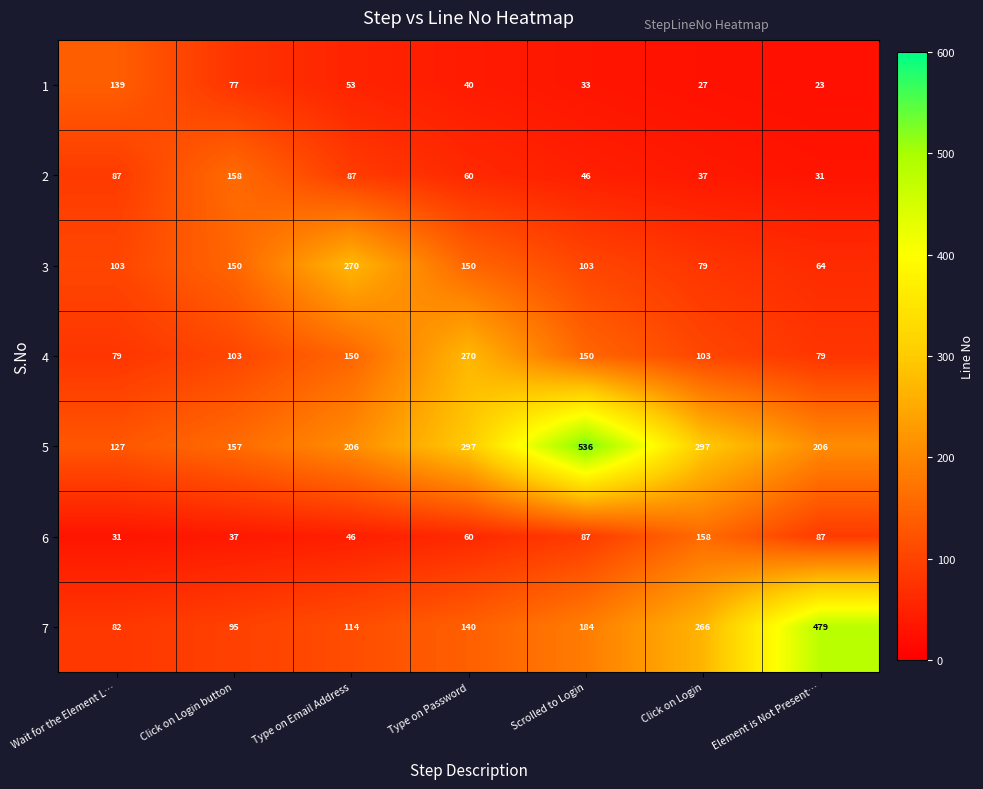

The 3 series shows 90 at Element is Not Present…. True or false?

False